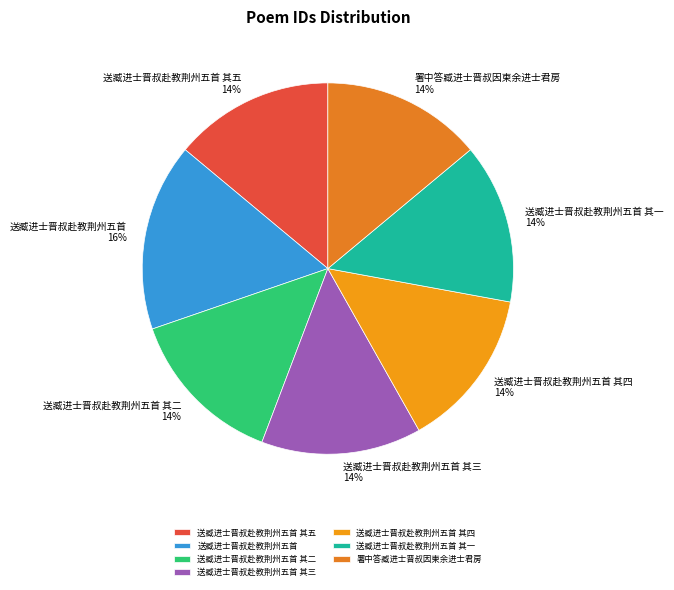

Is there any slice that represents more than half of the pie?

No